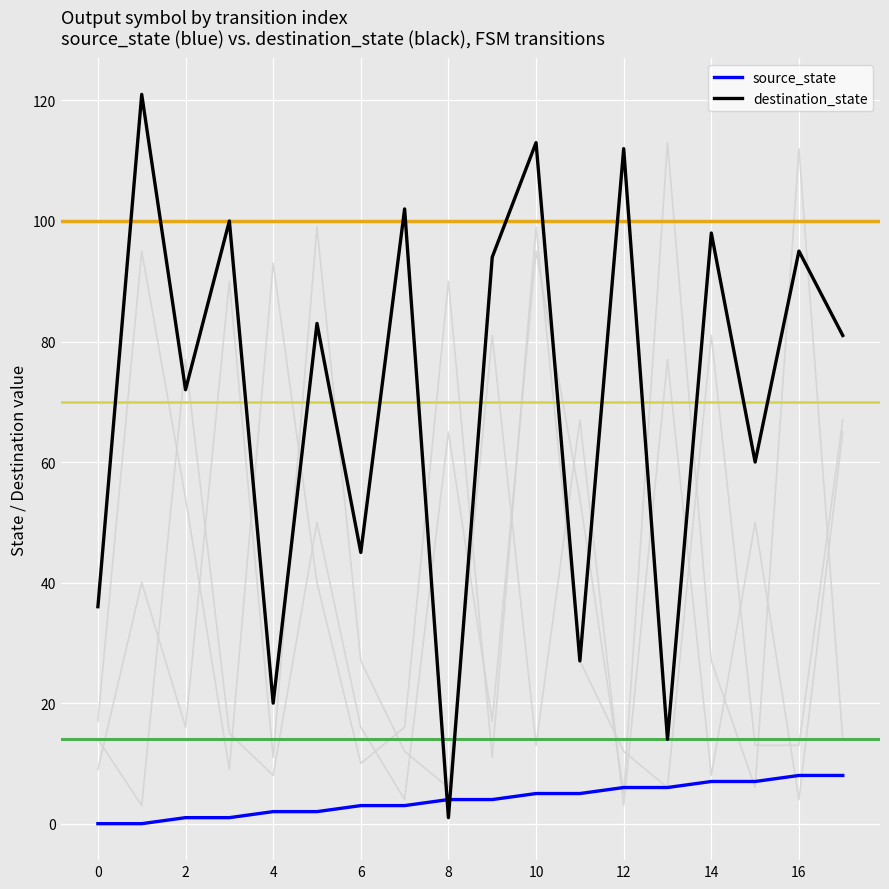

What is the spread (max minus min) of values at 15?

53